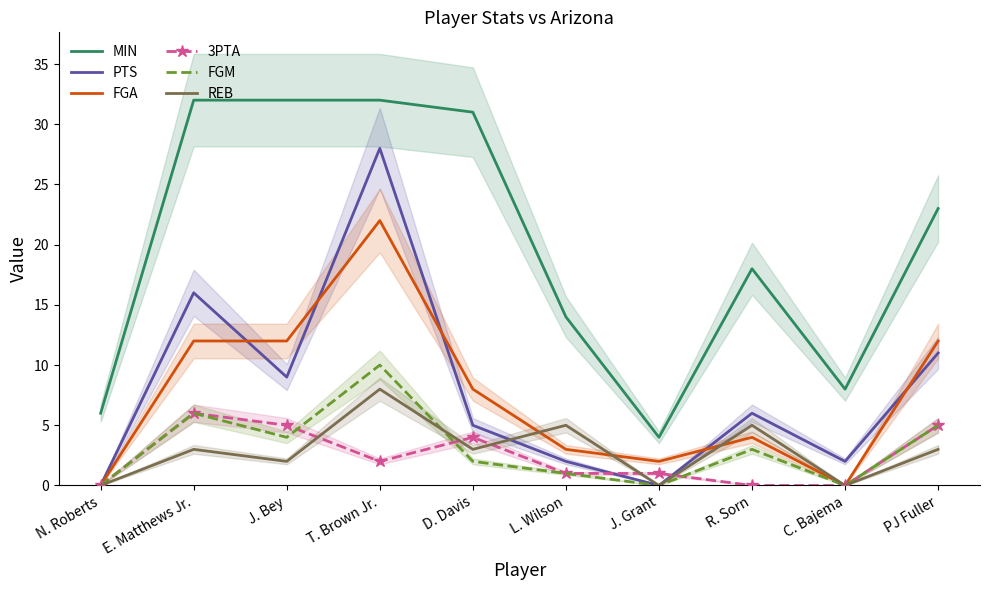

The value of FGA at N. Roberts is 0. True or false?

True